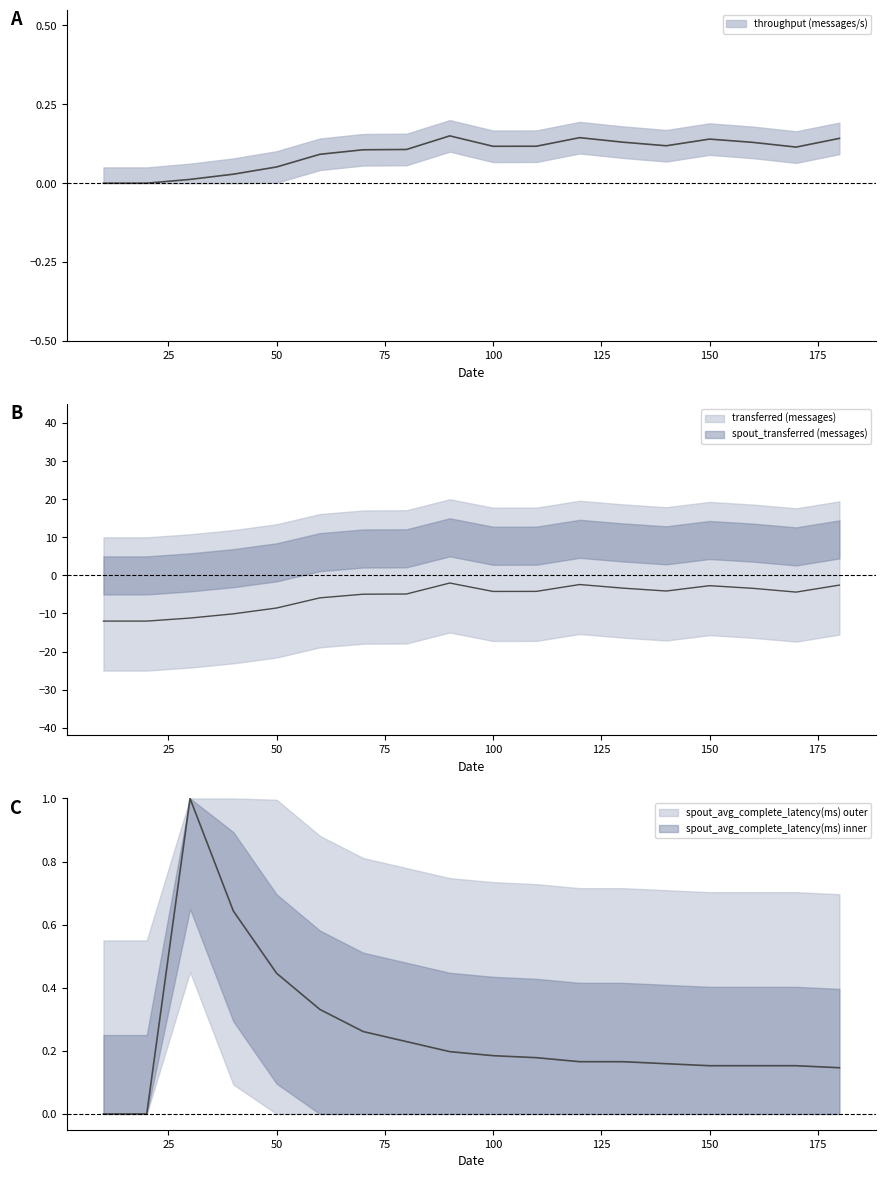

Is this an area chart (filled region under the line)?

No